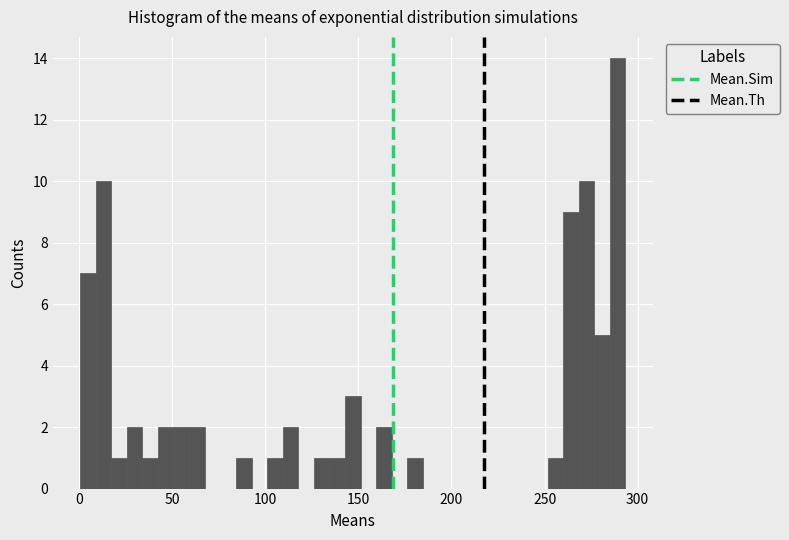

Read against the x-axis, roughly where is the centre of the tallest bar?

290